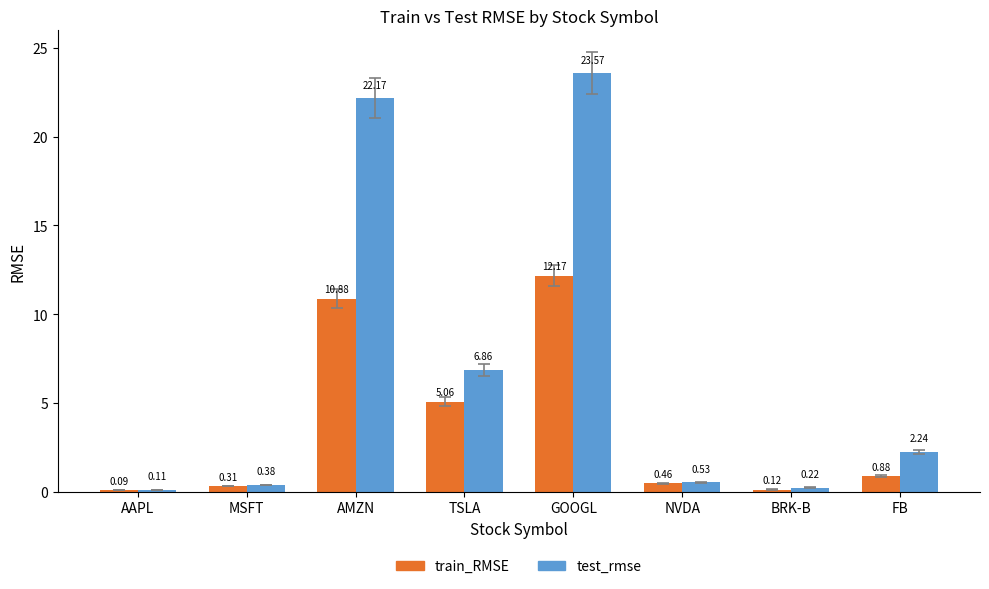

Which series has the widest spread of values?

test_rmse